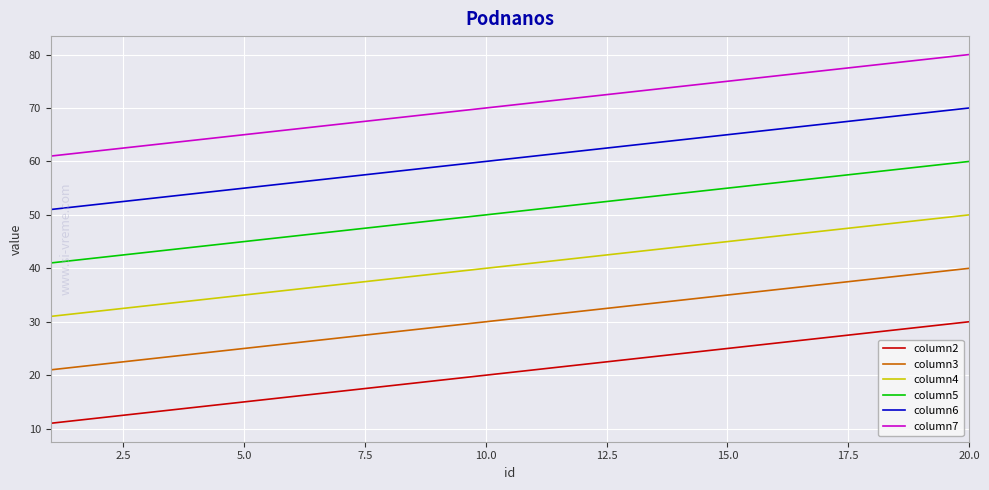

Which series has the largest total across all categories?

column7